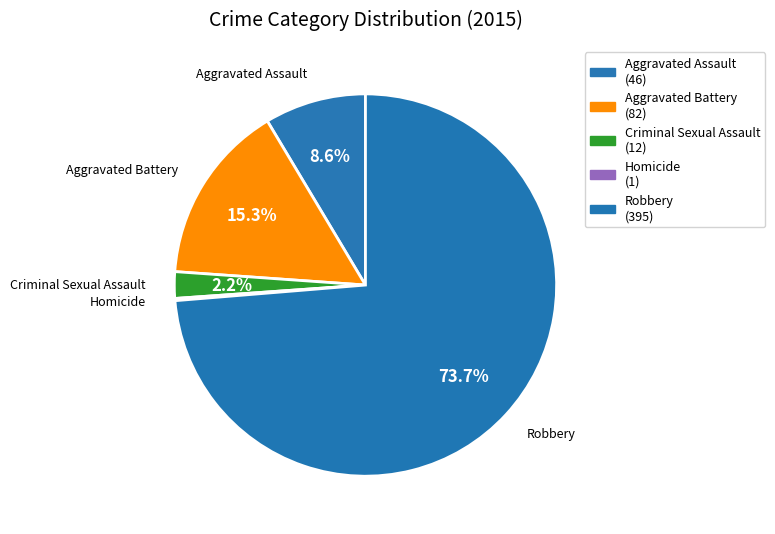

Count the number of slices in the pie.

5